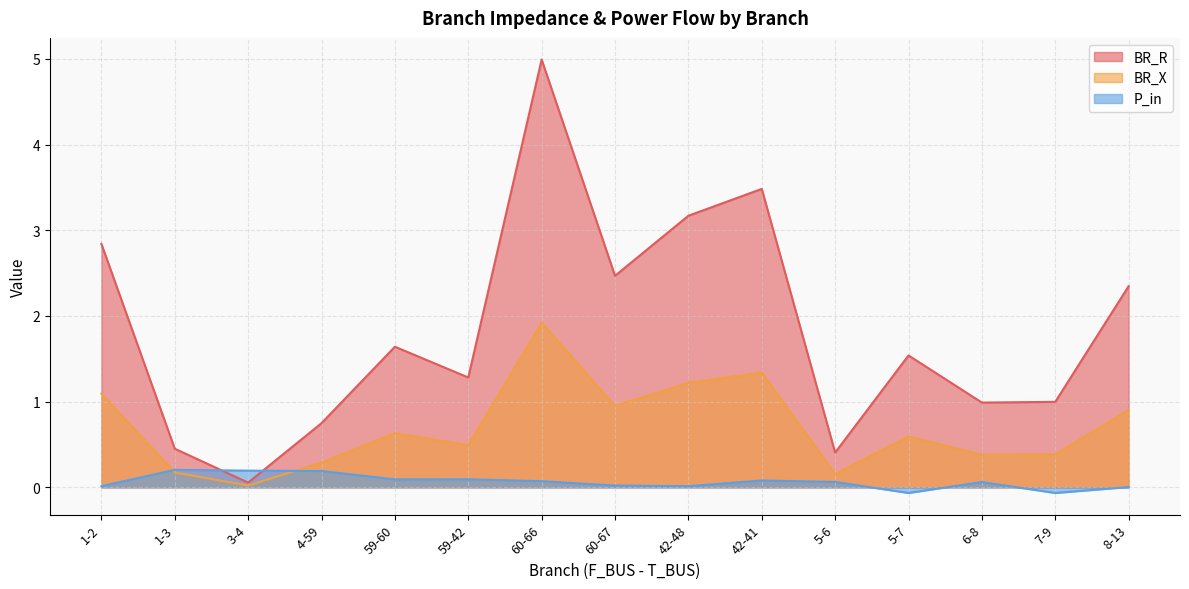

Is it true that BR_X equals 0.6 at 5-7?

True